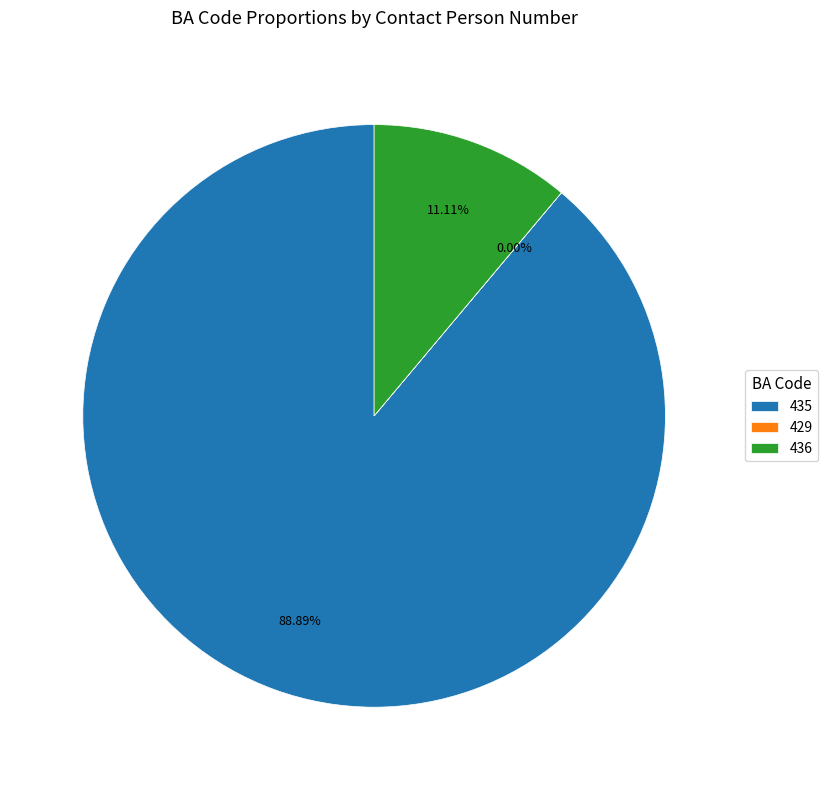

What percentage is the 436 slice, to the nearest percent?

11%